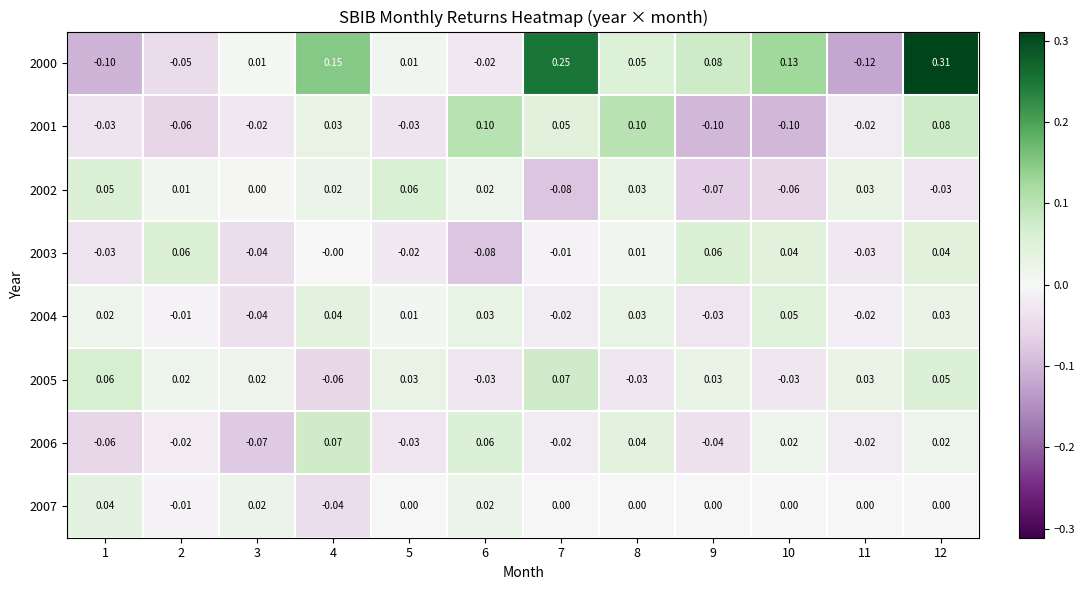

Is the value of 2005 at 11 greater than the value of 2003 at 11?

Yes